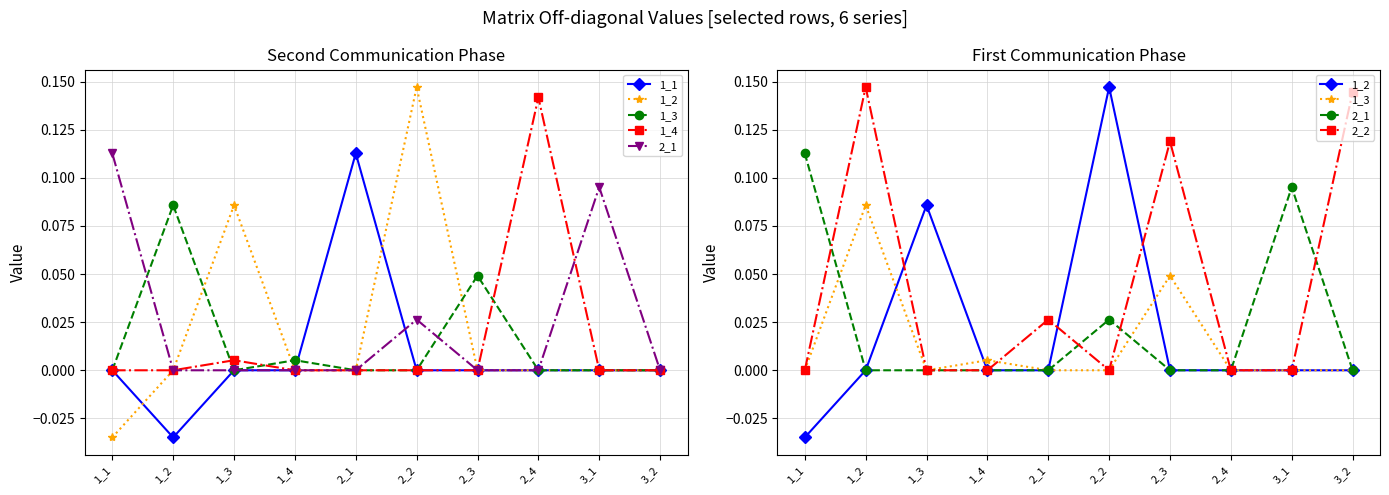

How many positive values does the 2_2 series have?

4